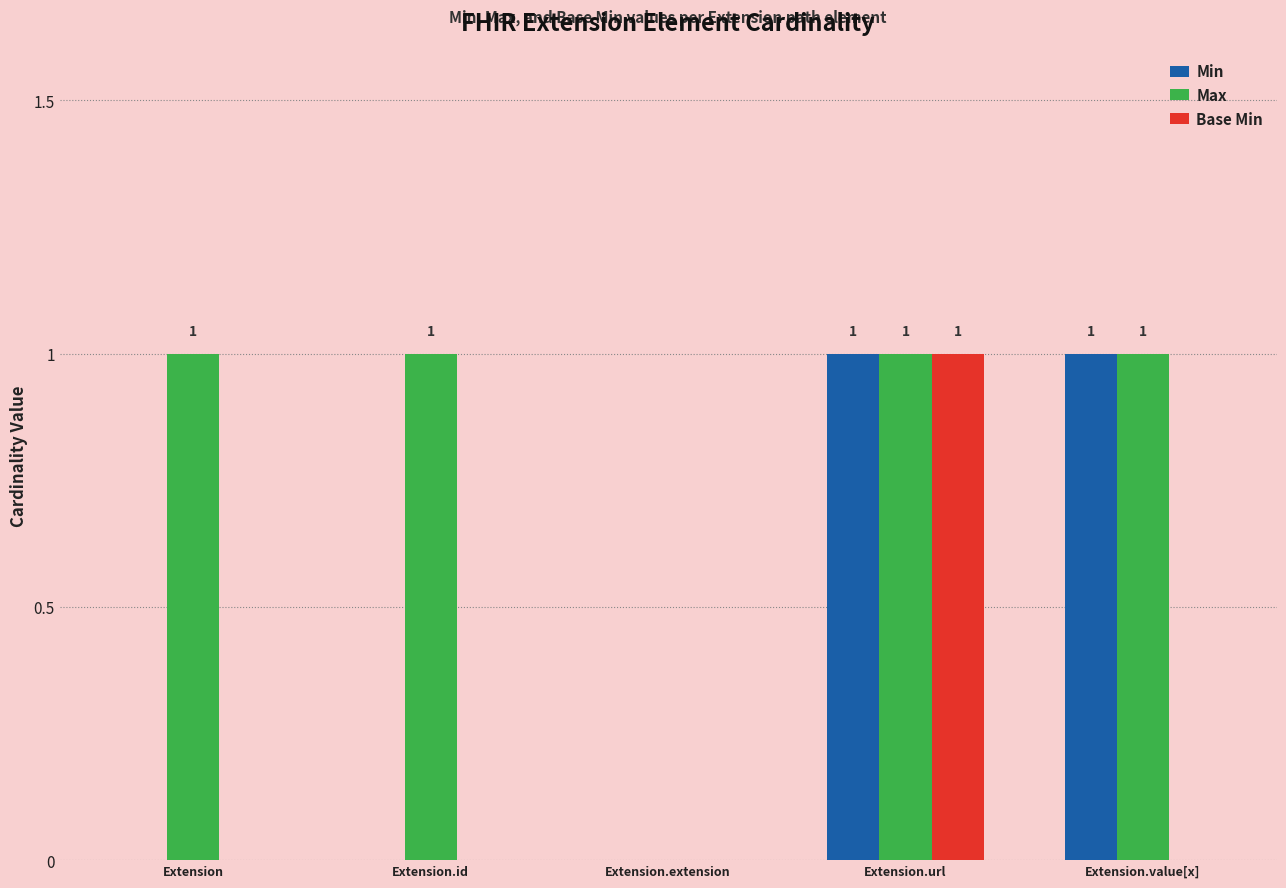

Are the bars grouped side by side (vs. stacked)?

Yes